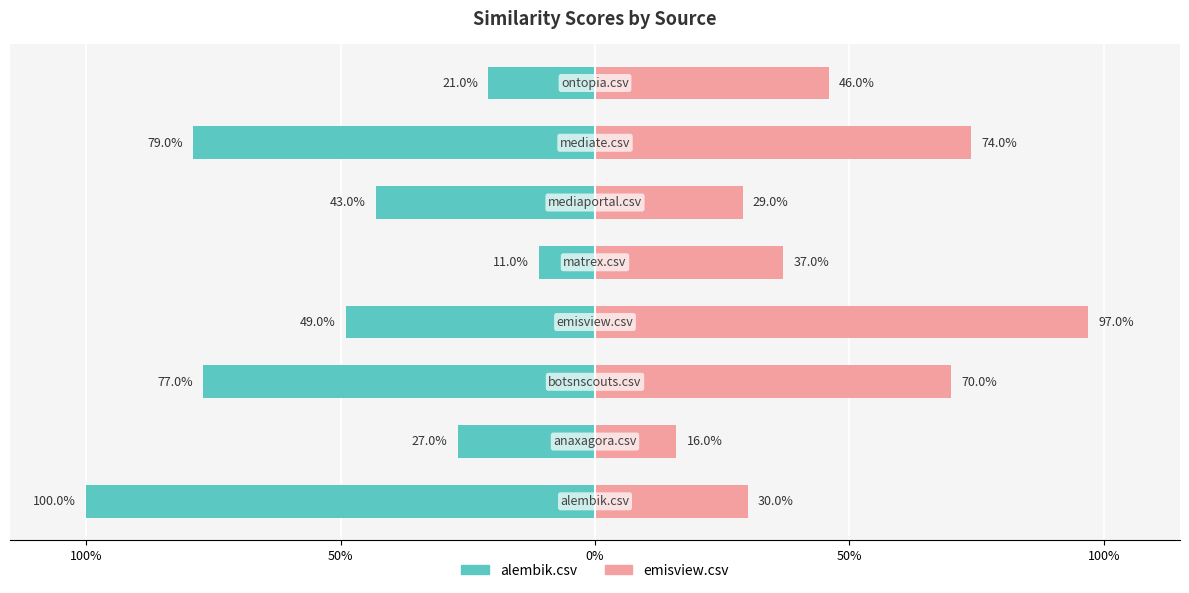

Reading left to right, extract all data points from this chart.

alembik.csv: -1.0	-0.3	-0.8	-0.5	-0.1	-0.4	-0.8	-0.2
emisview.csv: 0.3	0.2	0.7	1.0	0.4	0.3	0.7	0.5